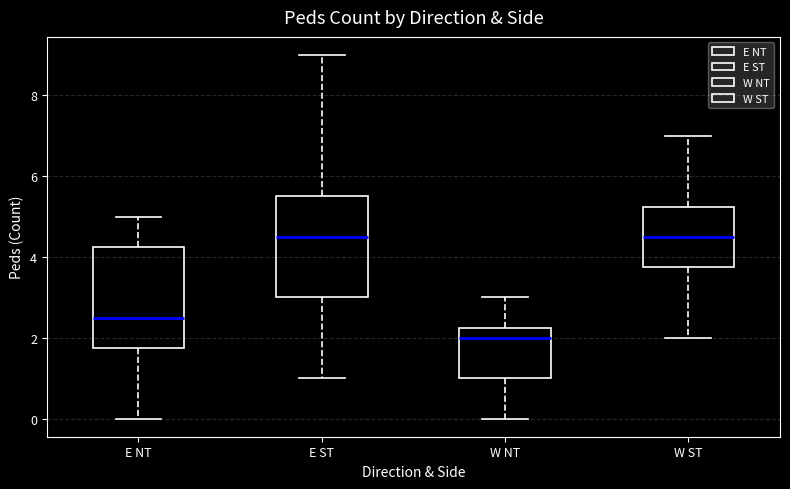

Reading left to right, read every box against the y-axis: the position of its median line, the range the box covers, and the ends of its whiskers. The values are not printed on the chart, so give them approximately, as read against the axis.

E NT: median 2.6, box 1.8 to 4.2, whiskers 0.0 to 5.0
E ST: median 4.6, box 3.0 to 5.6, whiskers 1.0 to 9.0
W NT: median 2.0, box 1.0 to 2.2, whiskers 0.0 to 3.0
W ST: median 4.6, box 3.8 to 5.2, whiskers 2.0 to 7.0